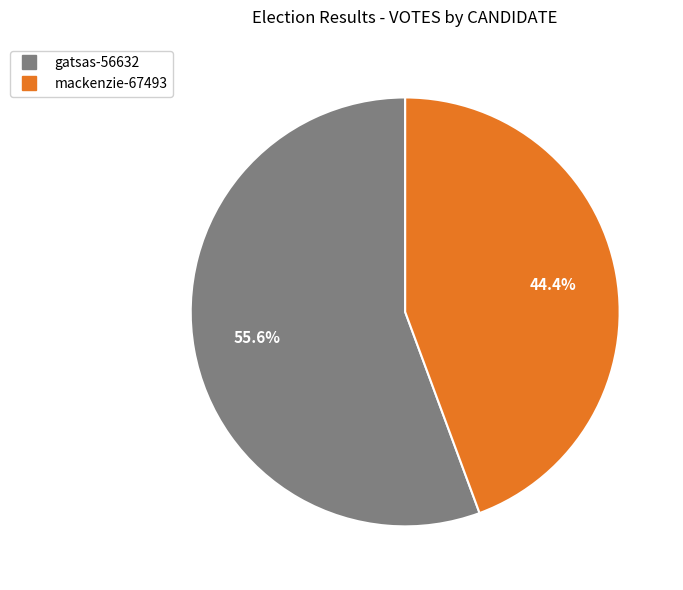

To the nearest percent, what is the difference between the mackenzie-67493 and gatsas-56632 slice percentages?

11%